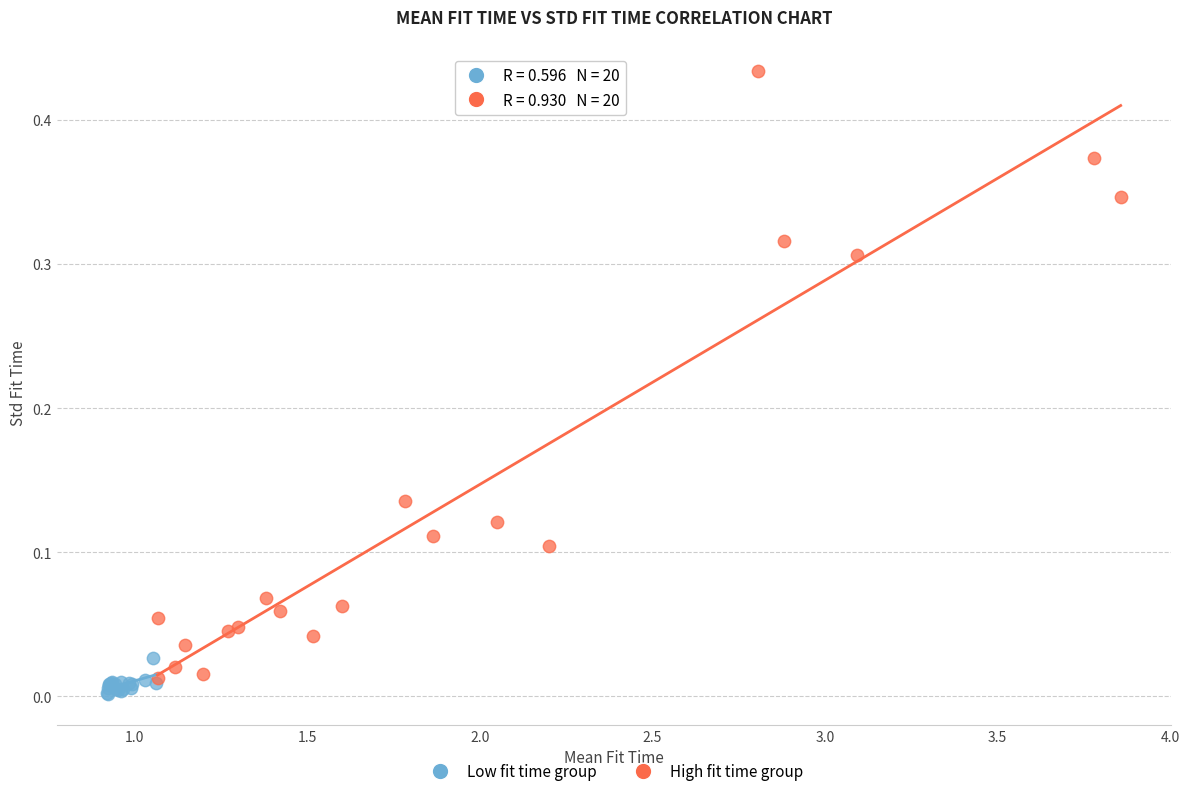

Which series has the widest spread of Y values?

High fit time group